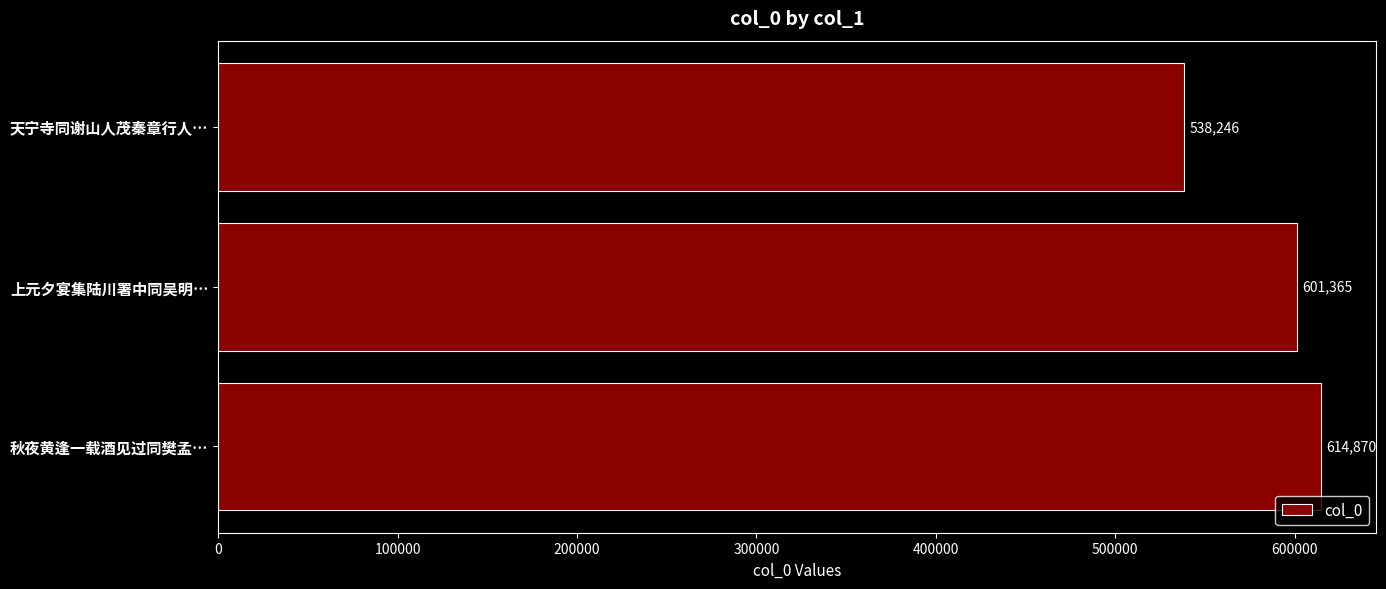

Where is the data nearest to the value 576558?

上元夕宴集陆川署中同吴明…